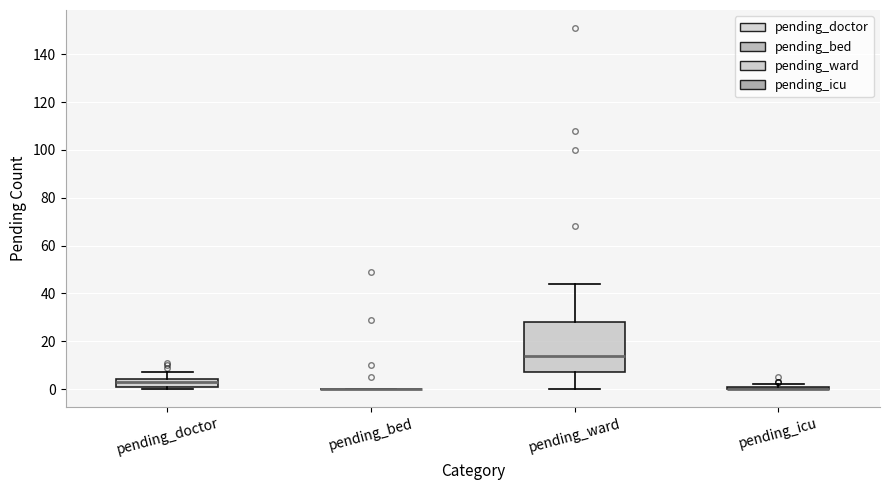

Where is the upper edge of the box for pending_icu on the y-axis? The values are not printed on the chart, so give them approximately, as read against the axis.

2